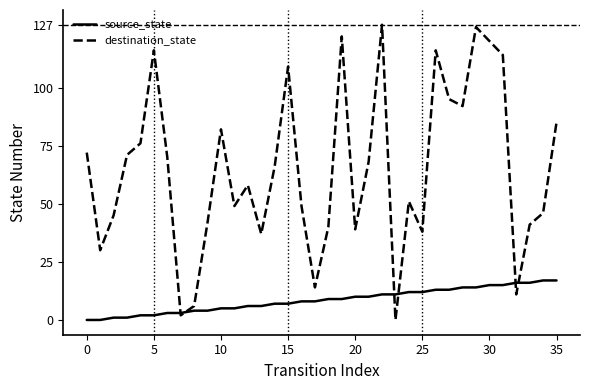

What is the maximum value for source_state?

17